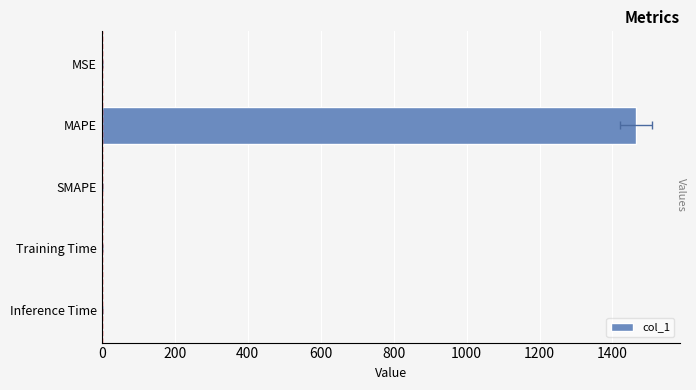

What is the sum of all values?

1465.7